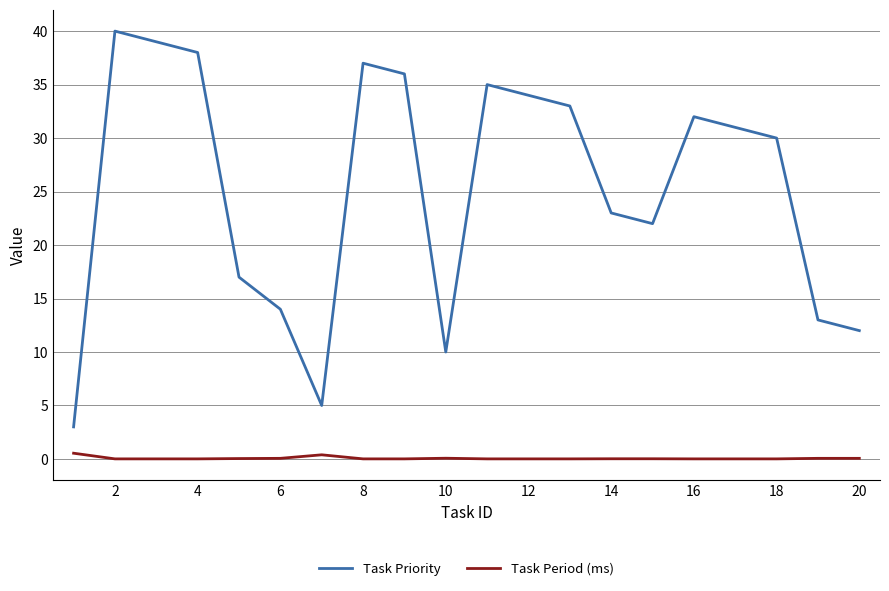

Rank the series by their maximum value, from highest to lowest.

Task Priority, Task Period (ms)